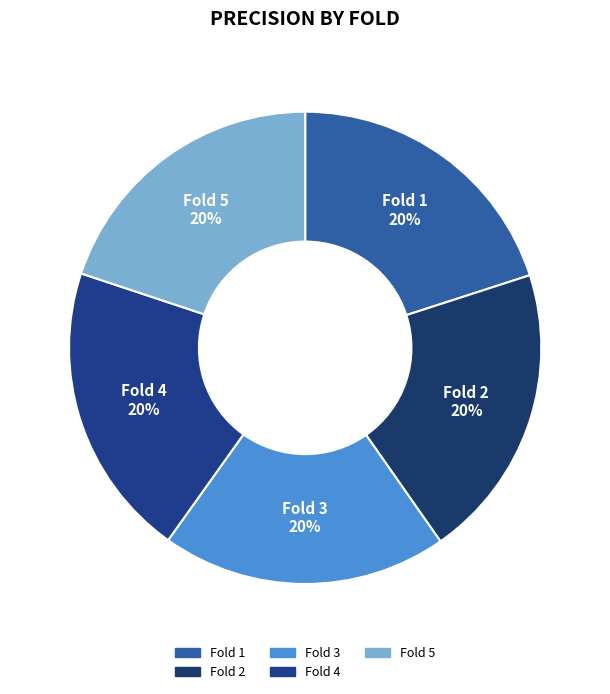

True or false: Fold 1 accounts for 27% of the total.

False